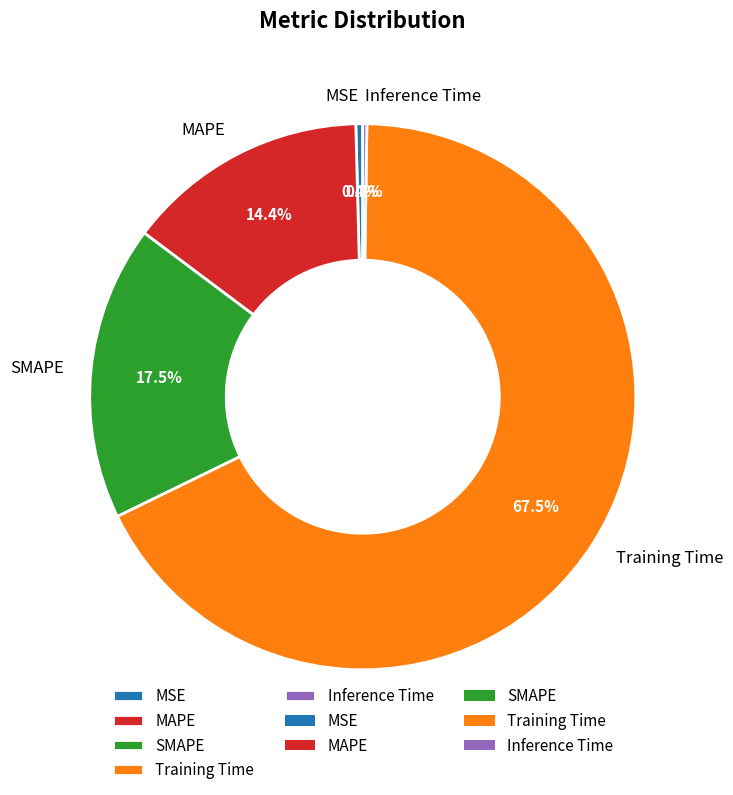

Does Training Time represent more than half of the total?

Yes